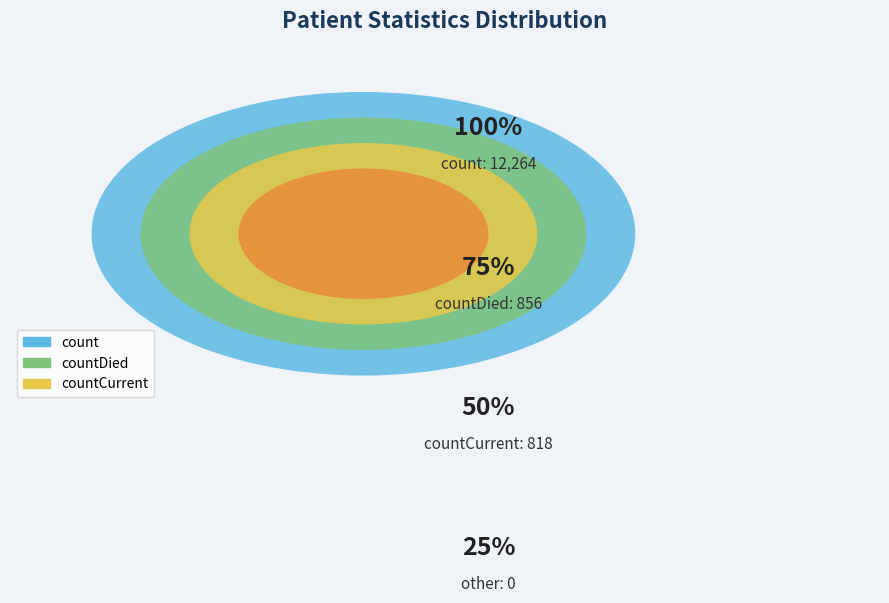

How many slices are in this pie chart?

3